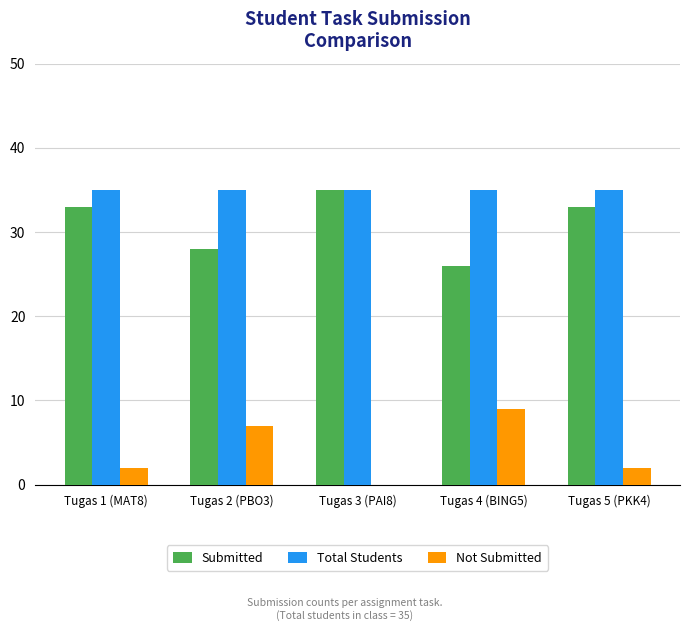

At which label does Submitted reach its peak?

Tugas 3 (PAI8)